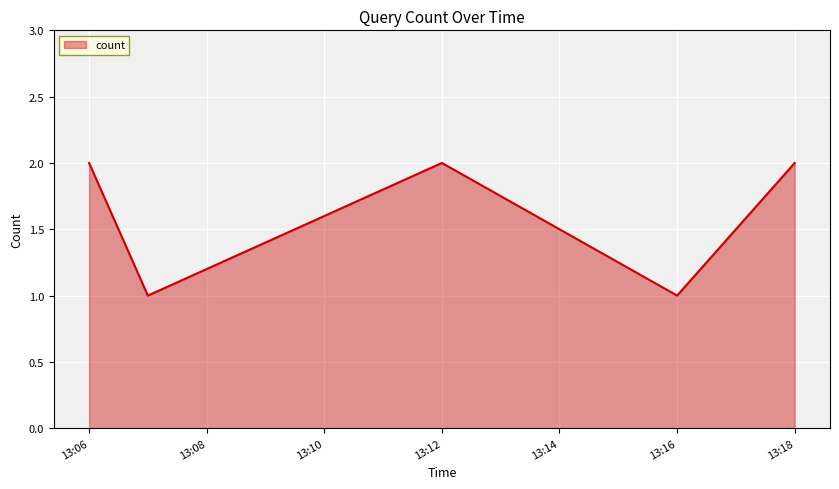

Count the values in the range 1 to 2.

5